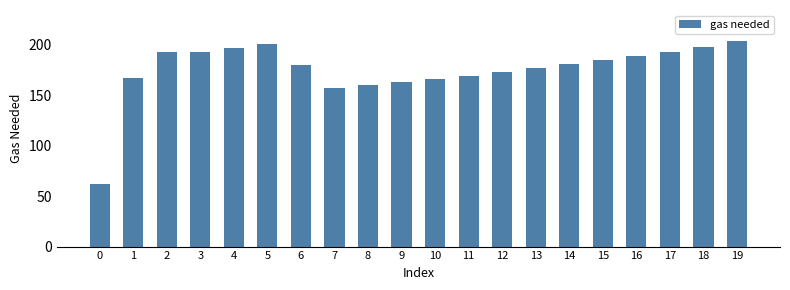

Reading left to right, extract all data points from this chart.

0=62	1=167	2=193	3=193	4=197	5=201	6=180	7=157	8=160	9=163	10=166	11=169	12=173	13=177	14=181	15=185	16=189	17=193	18=198	19=204